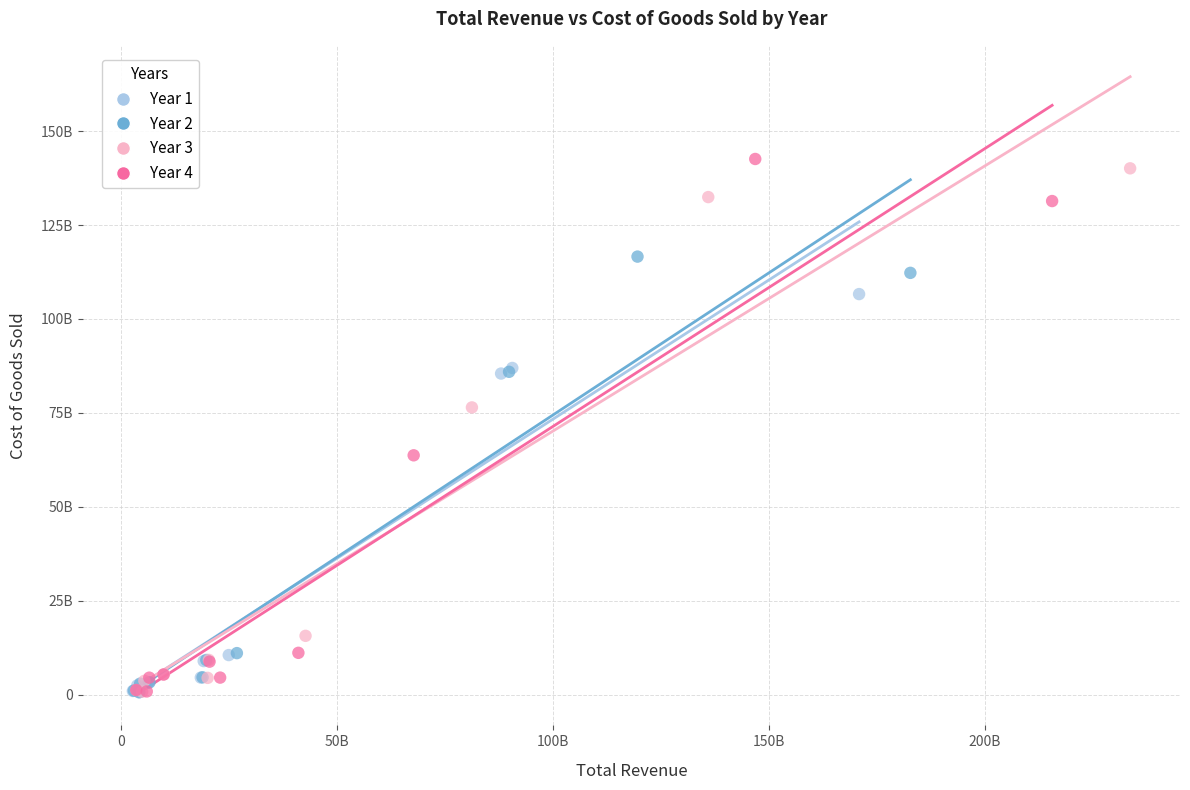

Which series contains the highest Y value?

Year 4